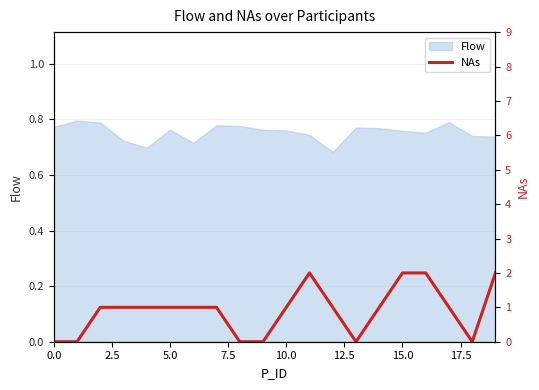

The Flow series shows 1.1 at 10.0. True or false?

False